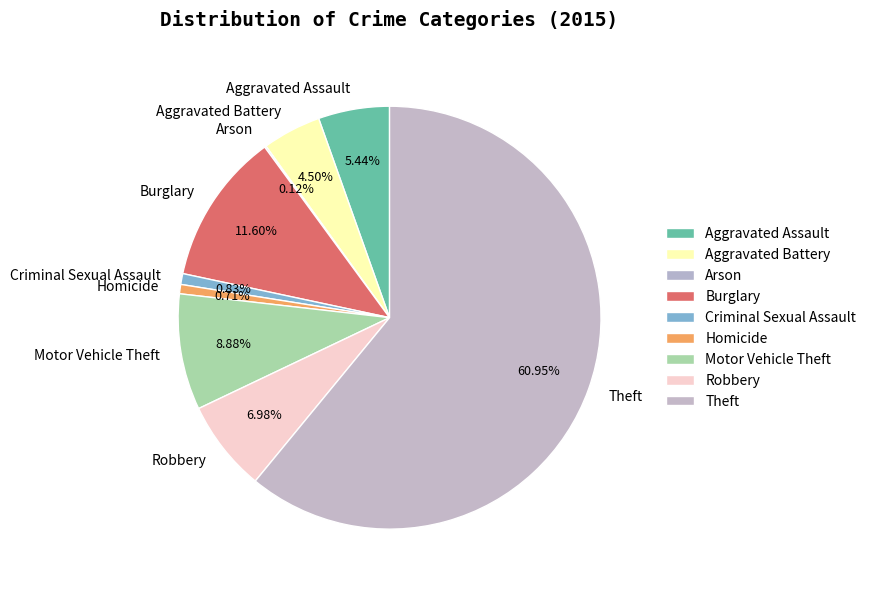

True or false: Robbery accounts for 7% of the total.

True